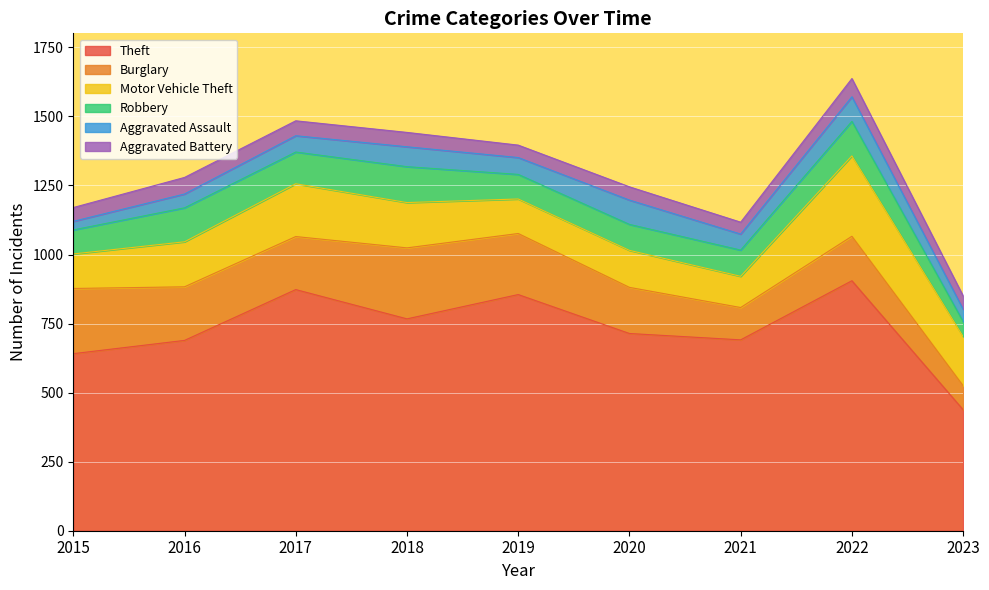

What is the sum of all Aggravated Battery values?

466